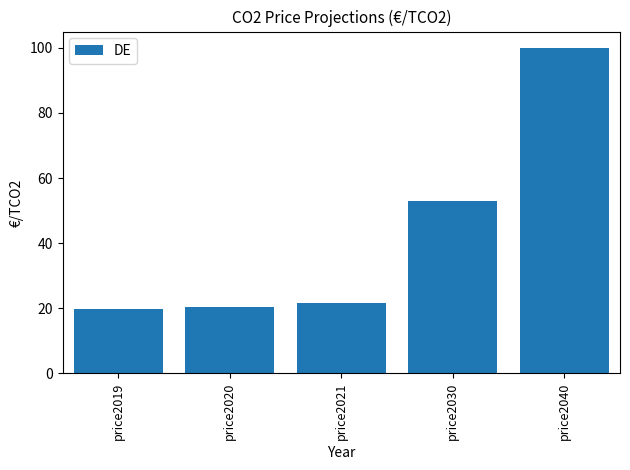

Approximately how many times larger is the value at price2030 compared to price2019?

2.7